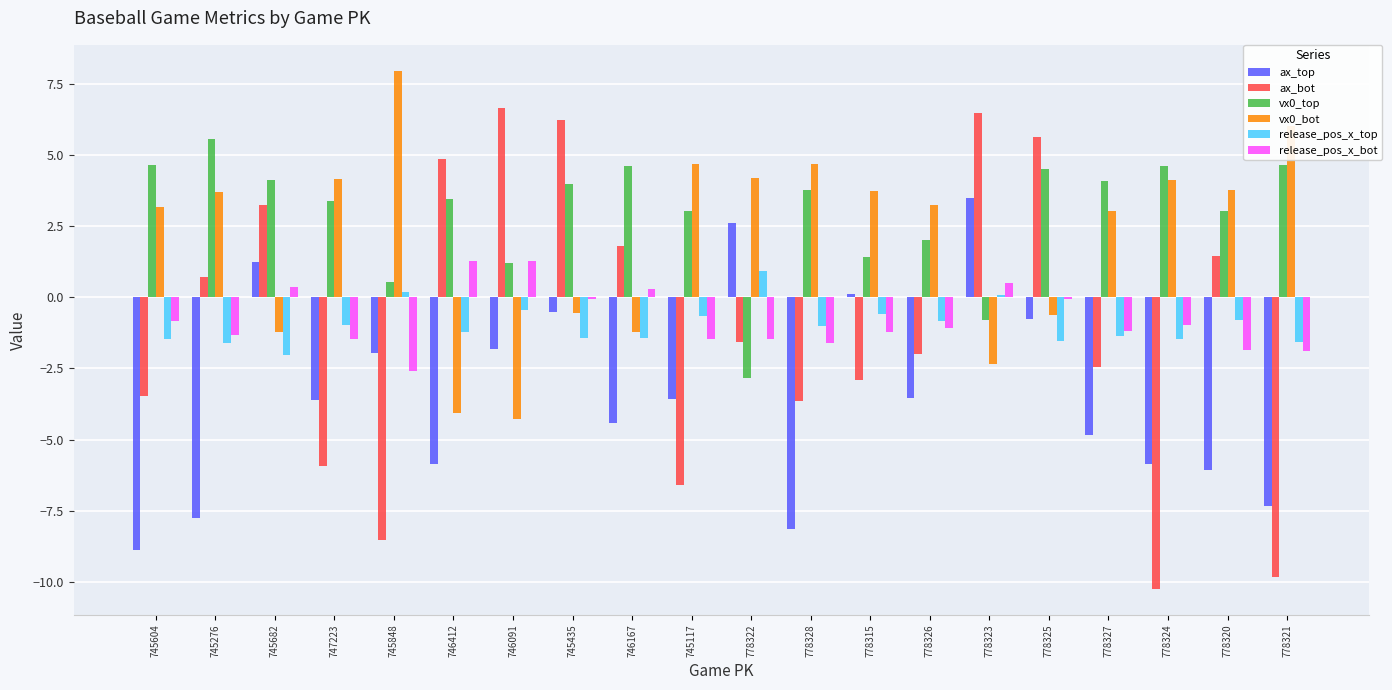

True or false: ax_bot has a value of 6.5 at 778323.

True